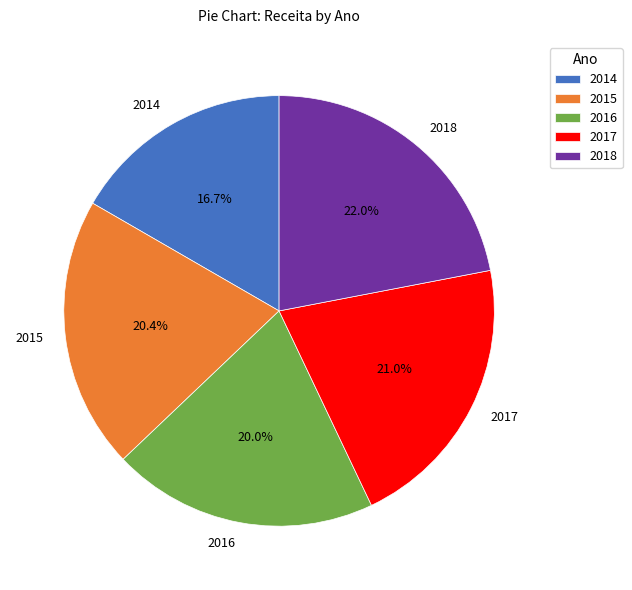

To the nearest percent, what portion does 2017 represent?

21%